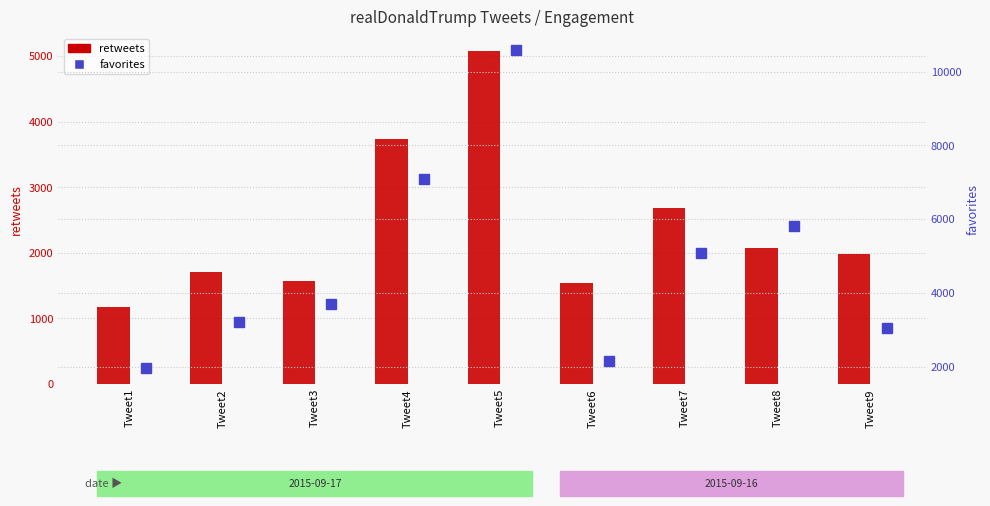

The favorites series shows 3693 at Tweet3. True or false?

True